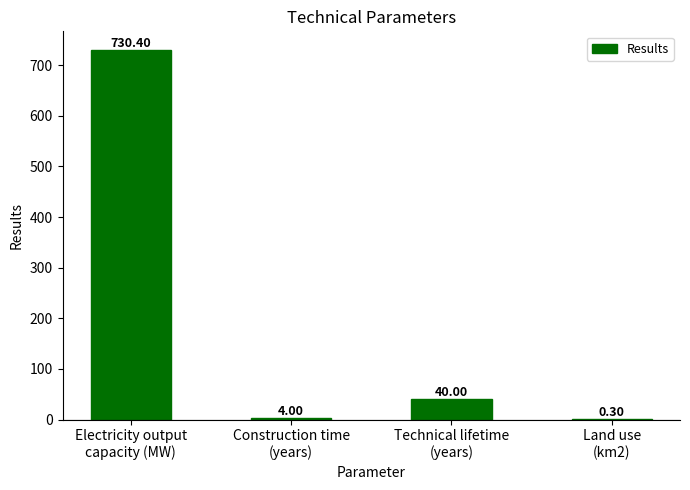

Where is the data nearest to the value 365?

Technical lifetime
(years)